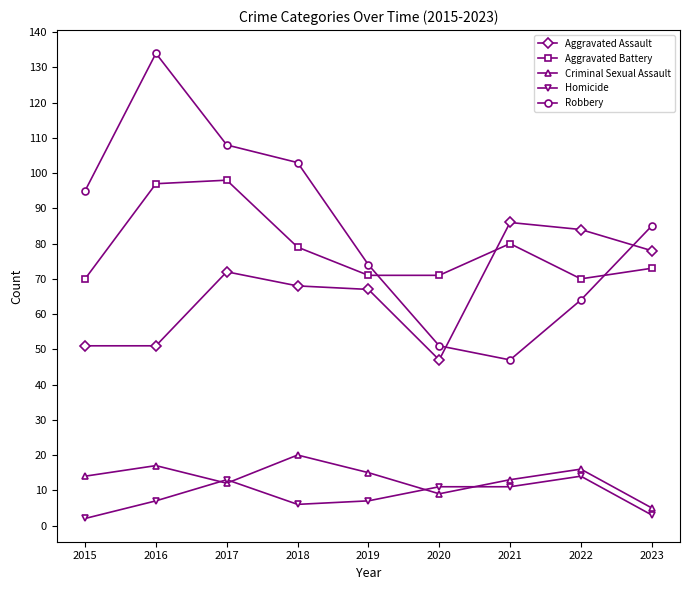

Which series changed the most between 2018 and 2021?

Robbery